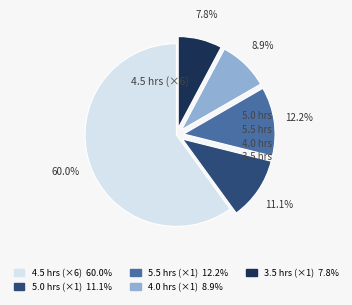

Is there any slice that represents more than half of the pie?

Yes